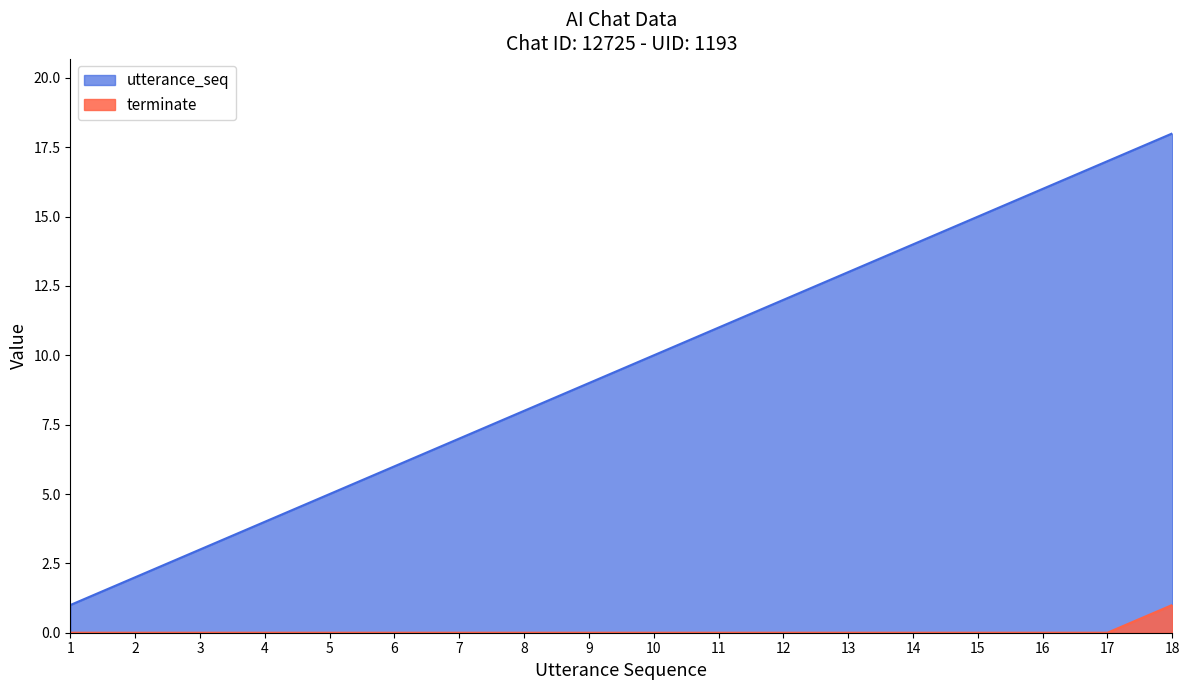

How many values in the utterance_seq series are below 10?

9